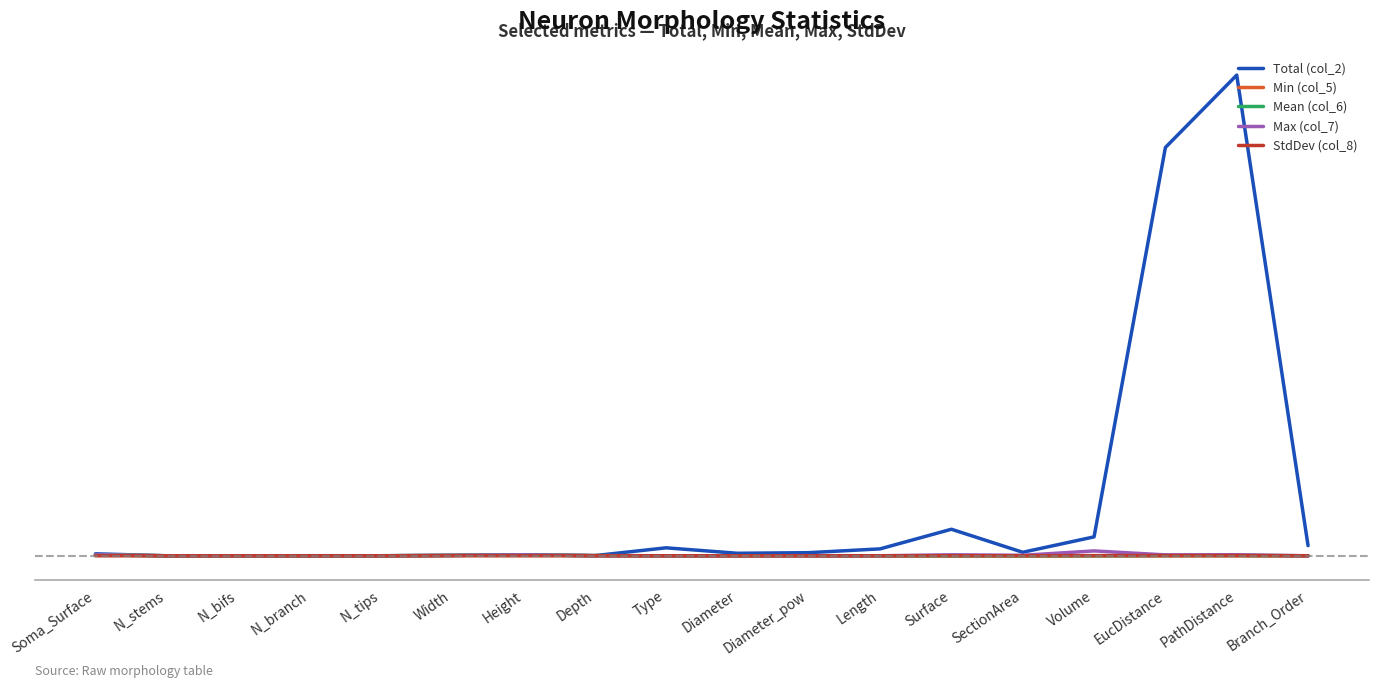

What are all the series names shown in the legend?

Total (col_2), Min (col_5), Mean (col_6), Max (col_7), StdDev (col_8)